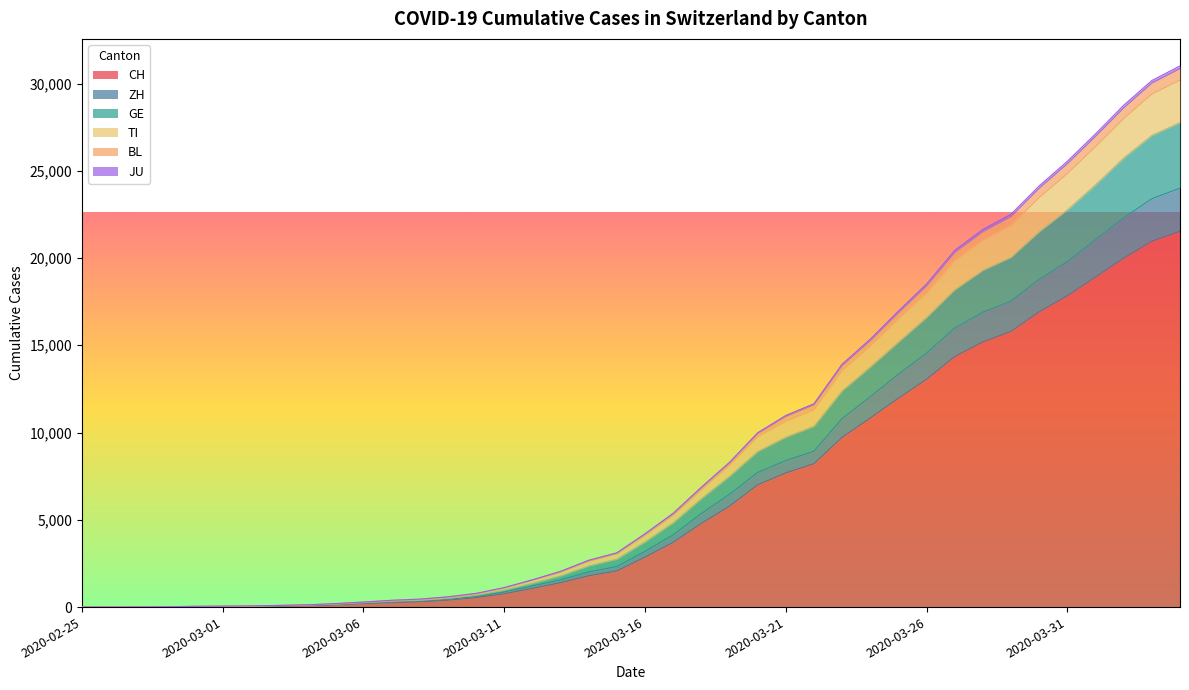

What is the maximum value for CH?

21535